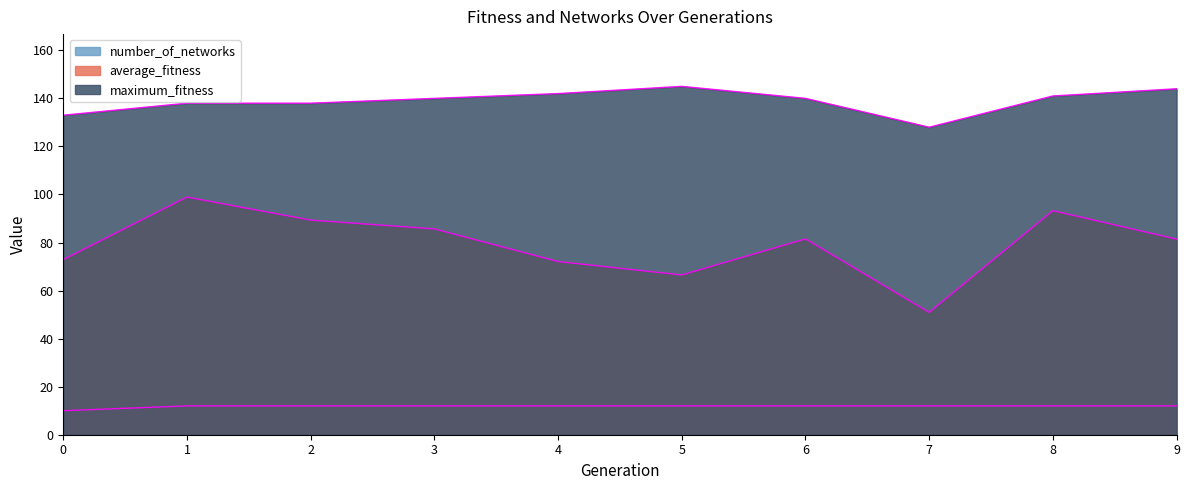

True or false: number_of_networks has more than 0 points higher than both neighbors.

False